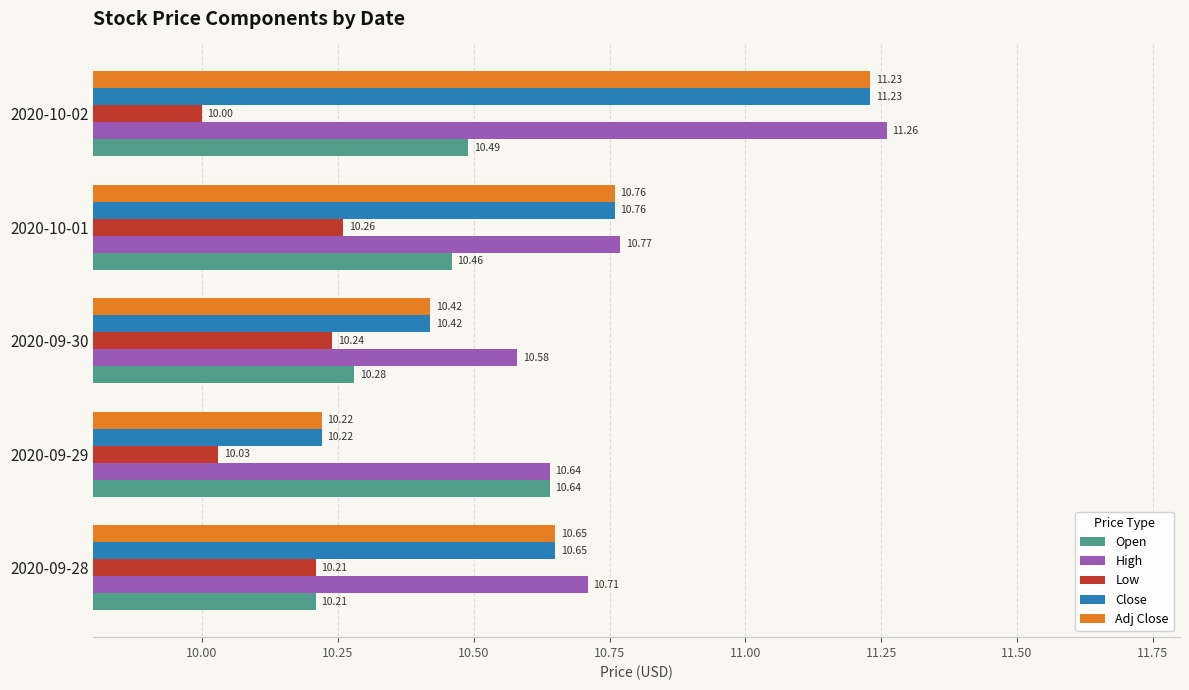

Rank the categories by Open value from lowest to highest.

2020-09-28, 2020-09-30, 2020-10-01, 2020-10-02, 2020-09-29